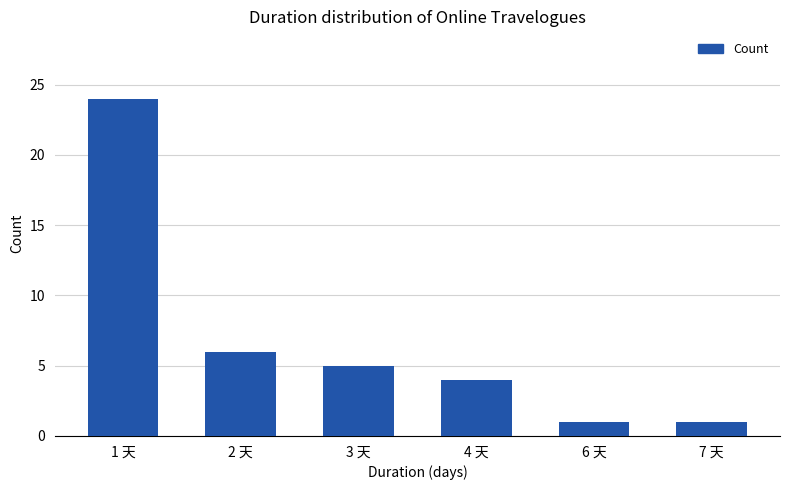

The value at 1 天 is 6. True or false?

False